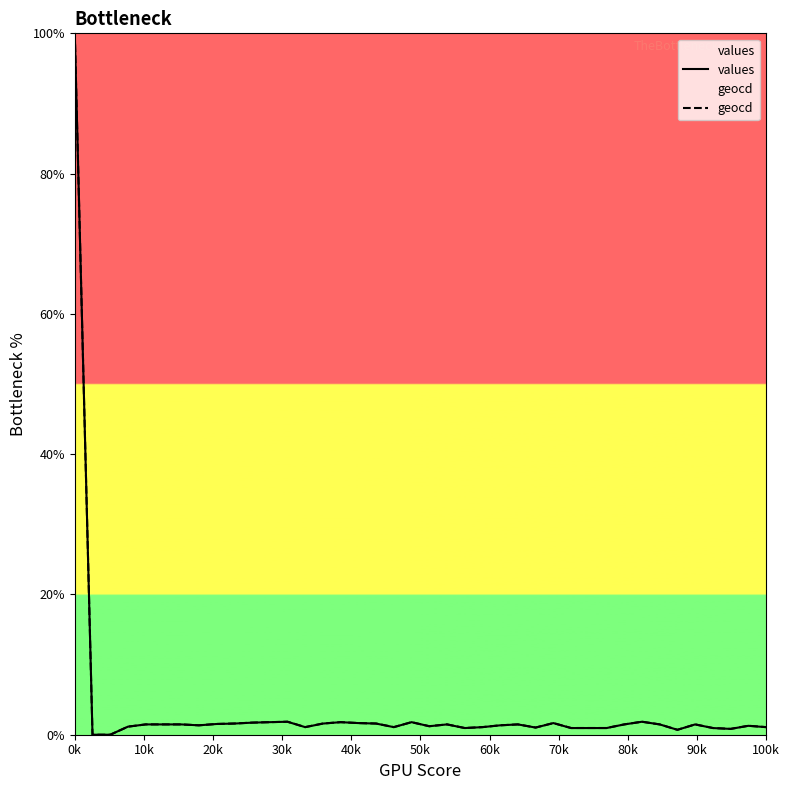

At which category is the sum across all series the highest?

0k